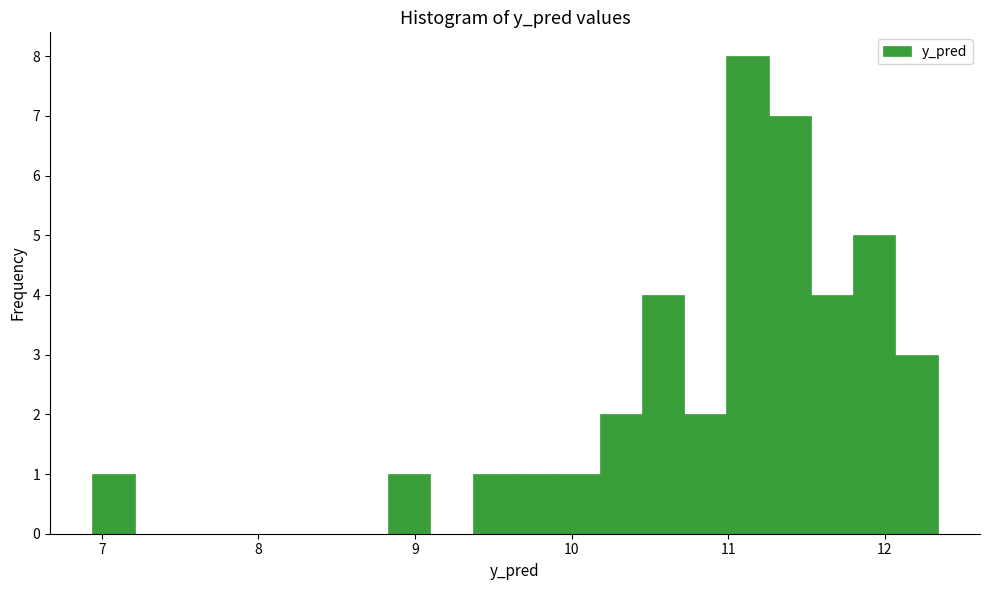

Read against the x-axis, roughly where is the centre of the tallest bar?

11.1